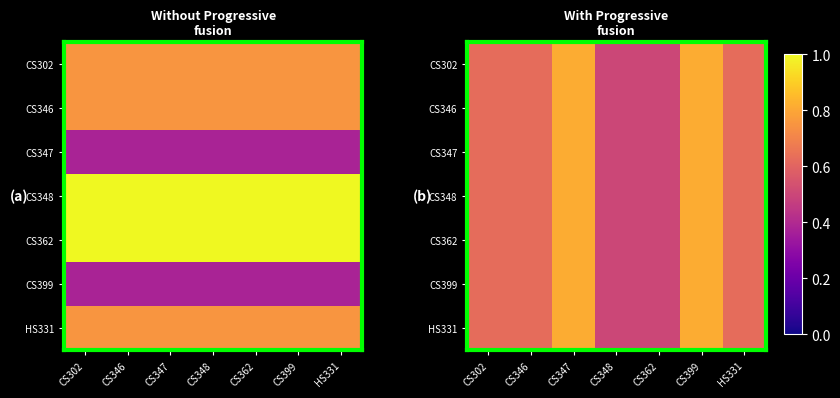

The value of CS399 at CS399 is 0.2. True or false?

False